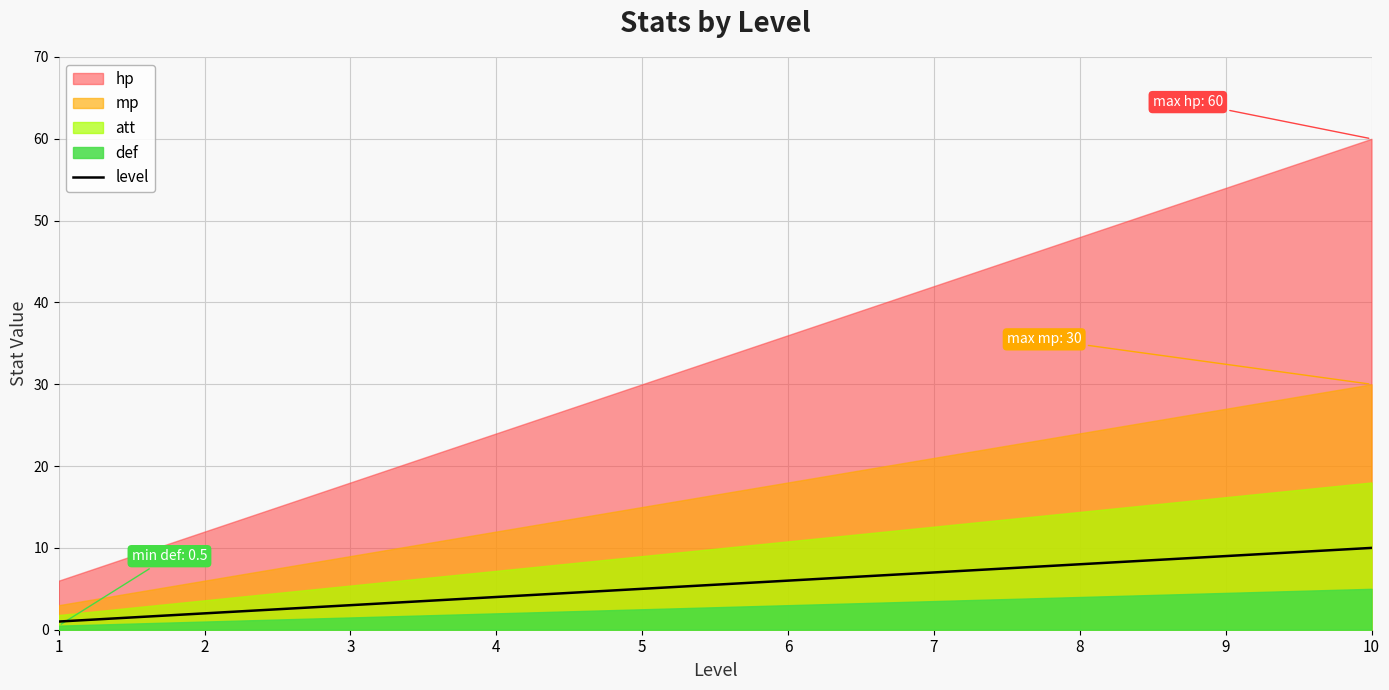

Reading left to right, list all the values displayed in this chart.

1	2	3	4	5	6	7	8	9	10